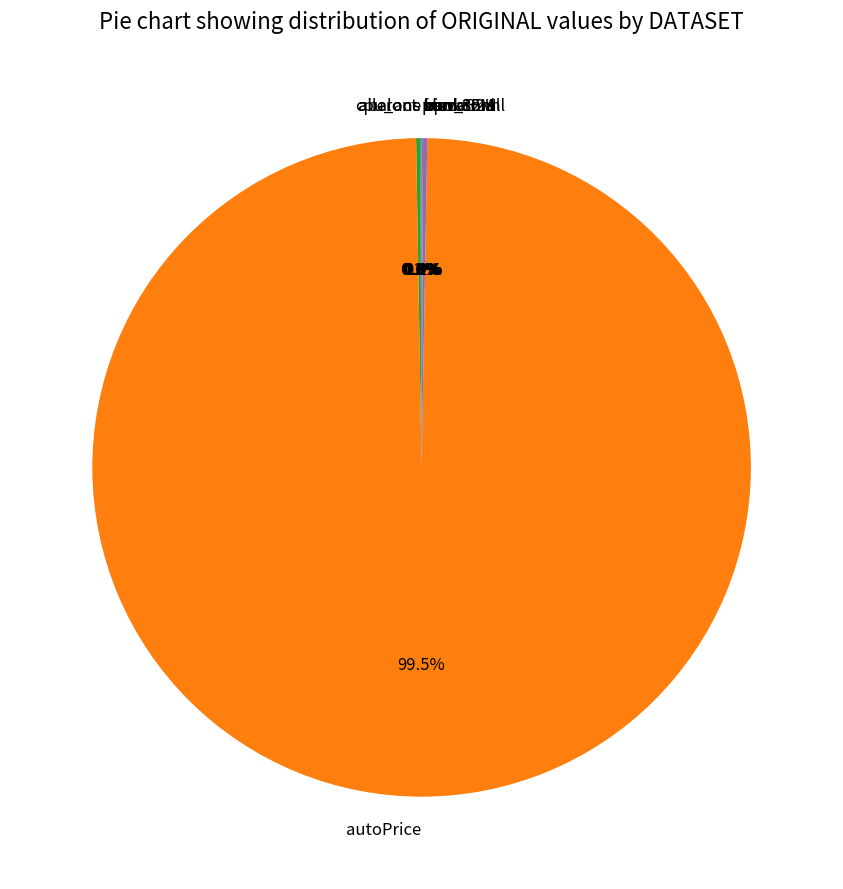

Which category has the biggest portion of the pie?

autoPrice